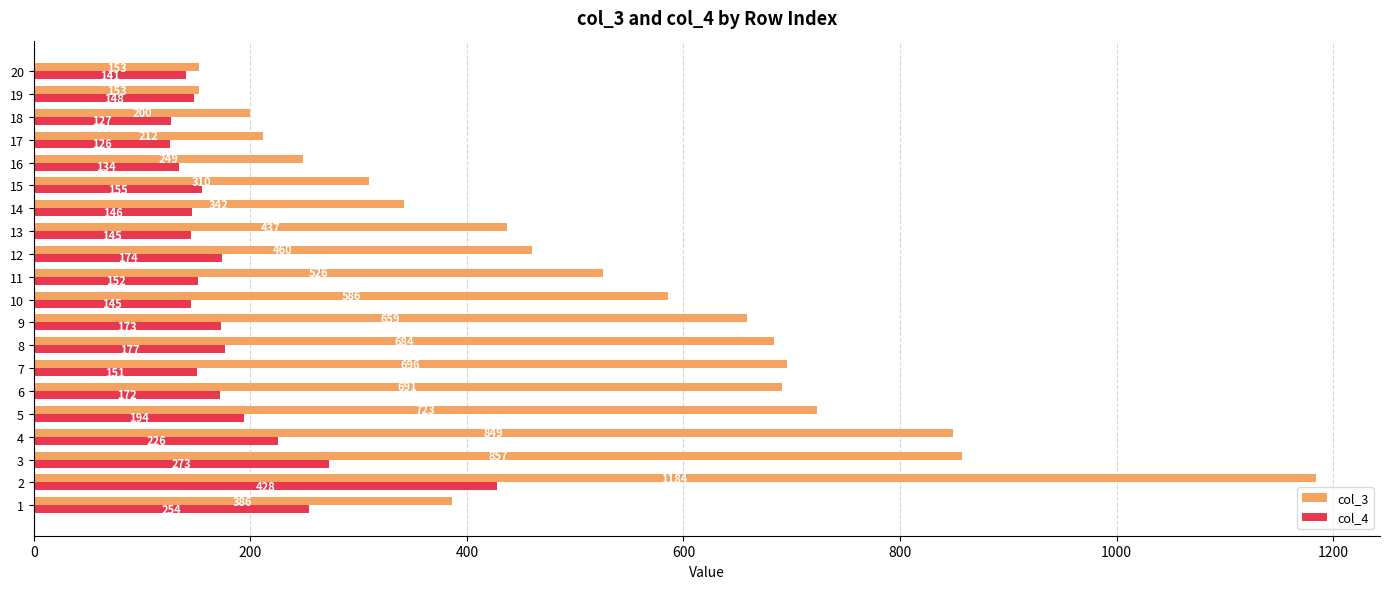

At which label does col_4 reach its peak?

2